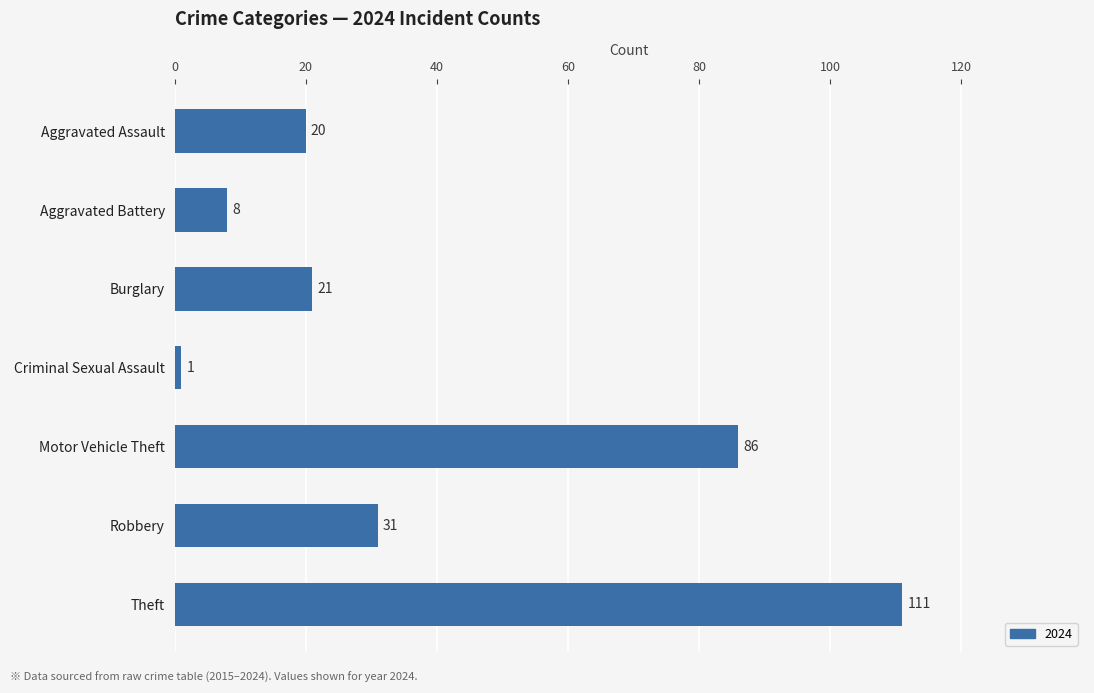

Reading bottom to top, transcribe all the data shown in this chart.

Theft=111	Robbery=31	Motor Vehicle Theft=86	Criminal Sexual Assault=1	Burglary=21	Aggravated Battery=8	Aggravated Assault=20